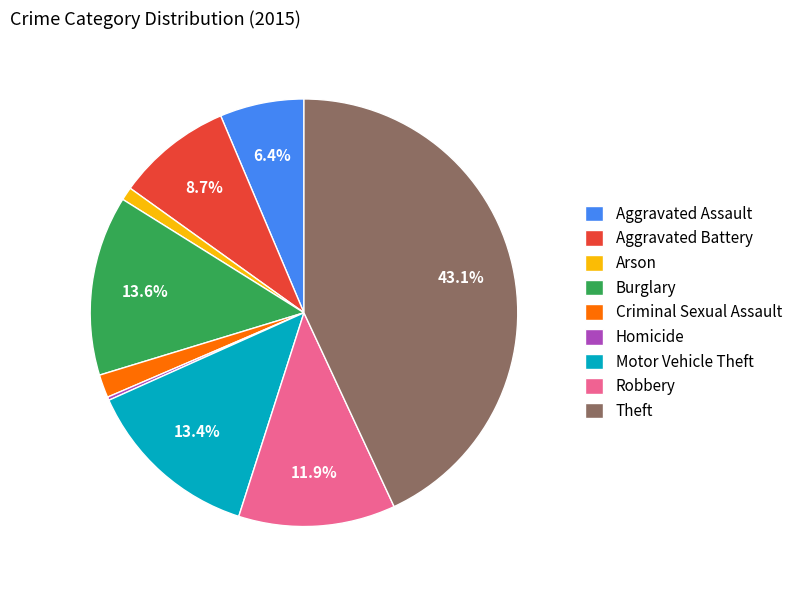

Combined, do Burglary and Arson account for over 50%?

No